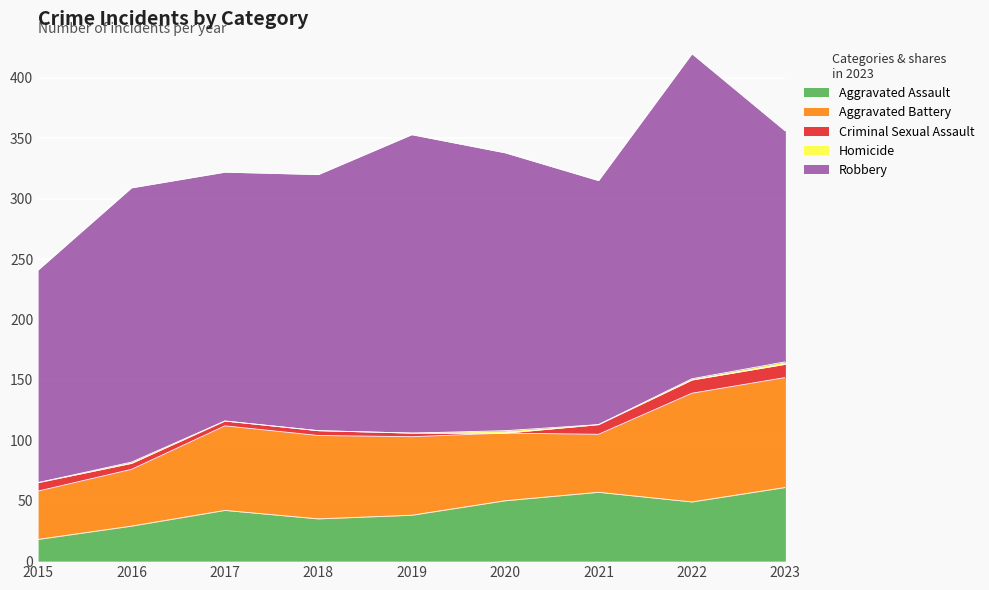

Does the chart display data point markers on the line(s)?

No